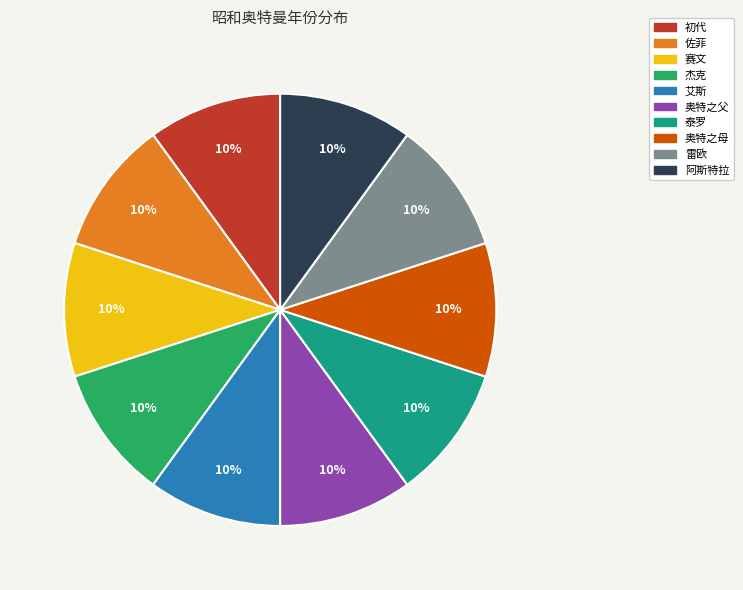

Is 奥特之母 the majority of the pie?

No